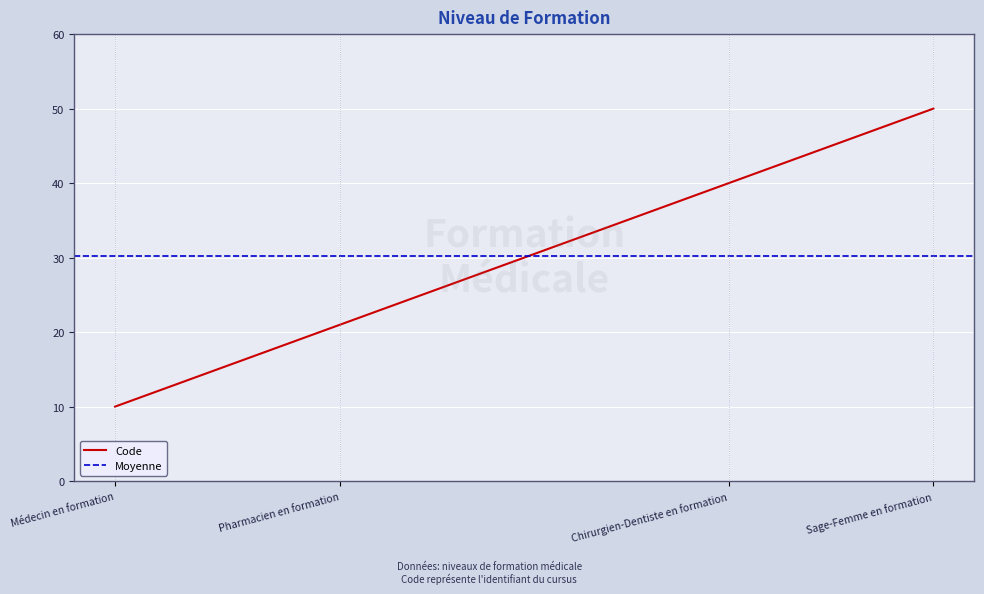

At which label does the data first exceed 40?

Sage-Femme en formation